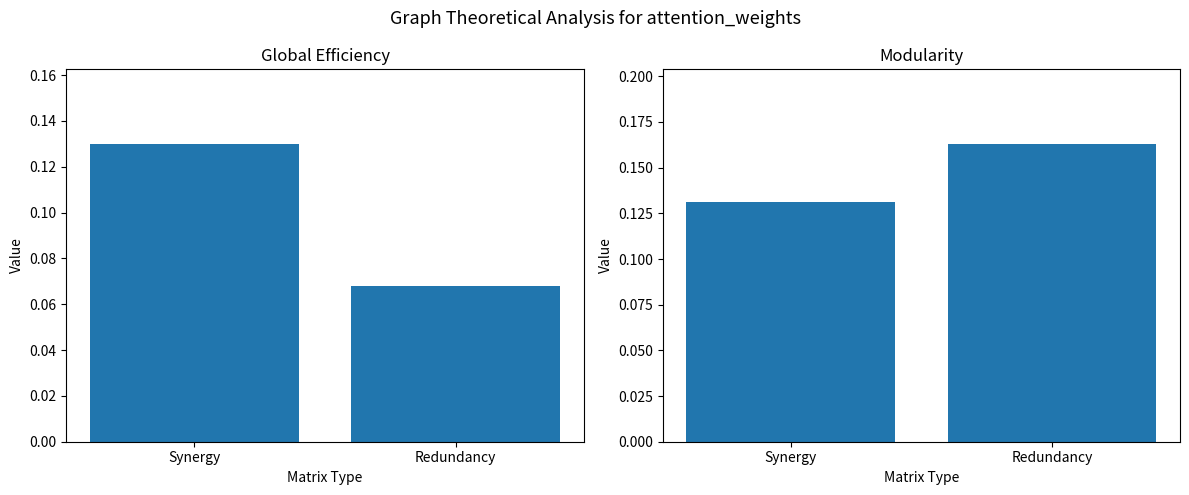

List the series in order of their peak value, lowest first.

Global Efficiency, Modularity